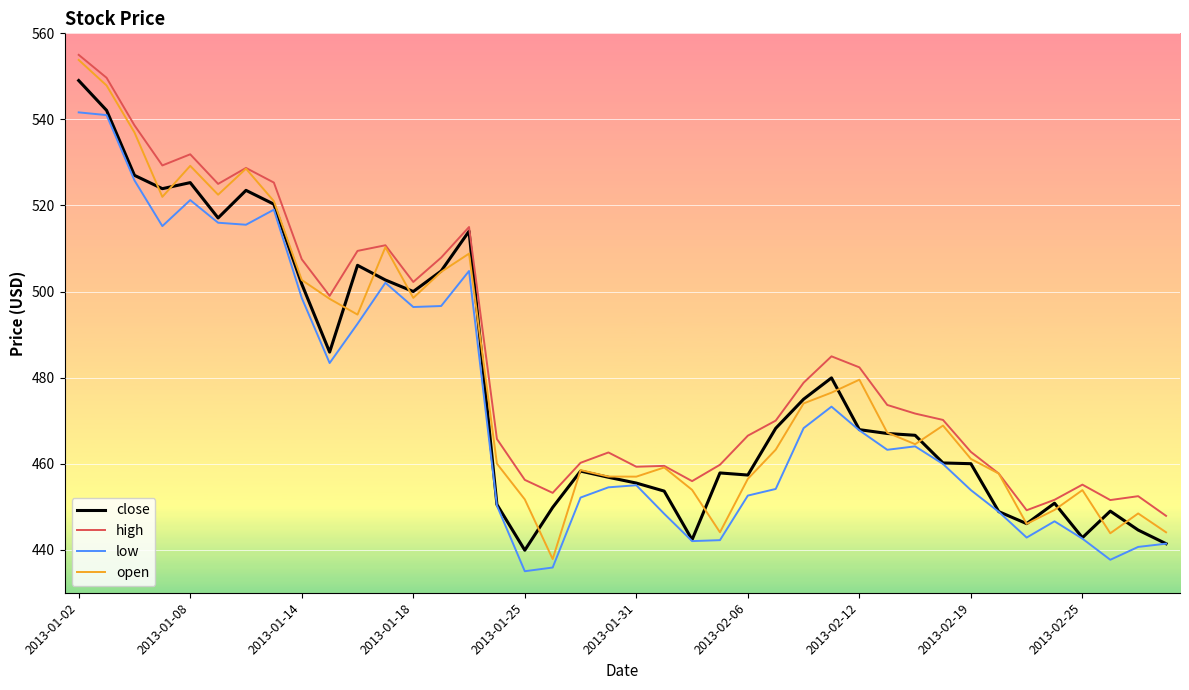

What is the smallest value displayed?

435.0